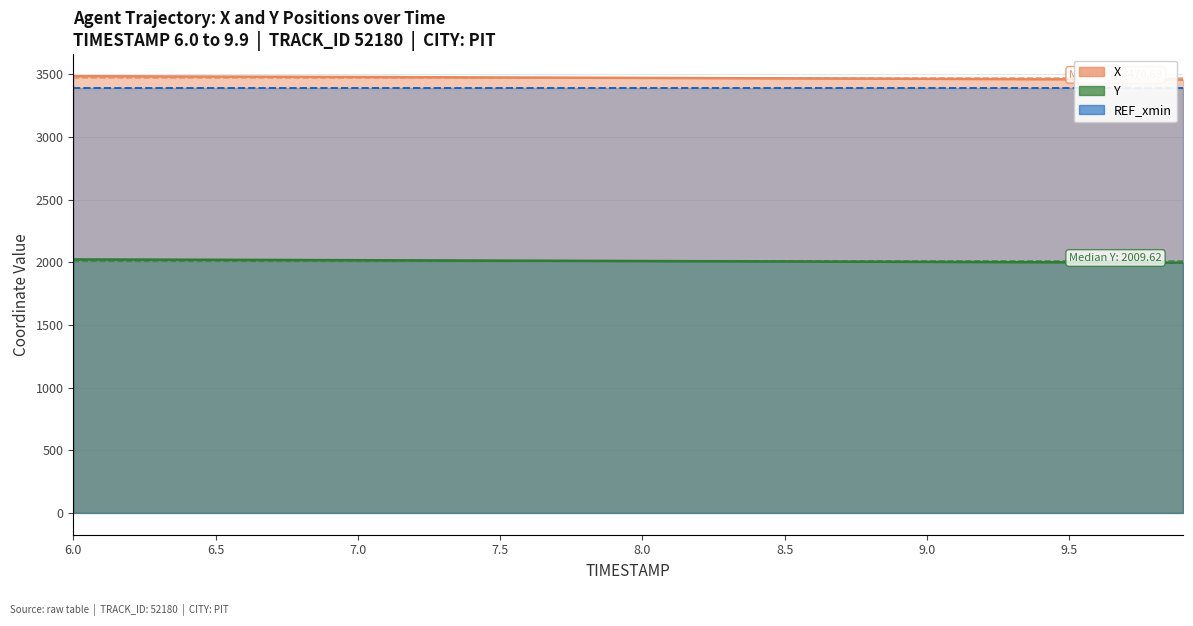

Between 6.7 and 9.5, which series saw the biggest shift?

X